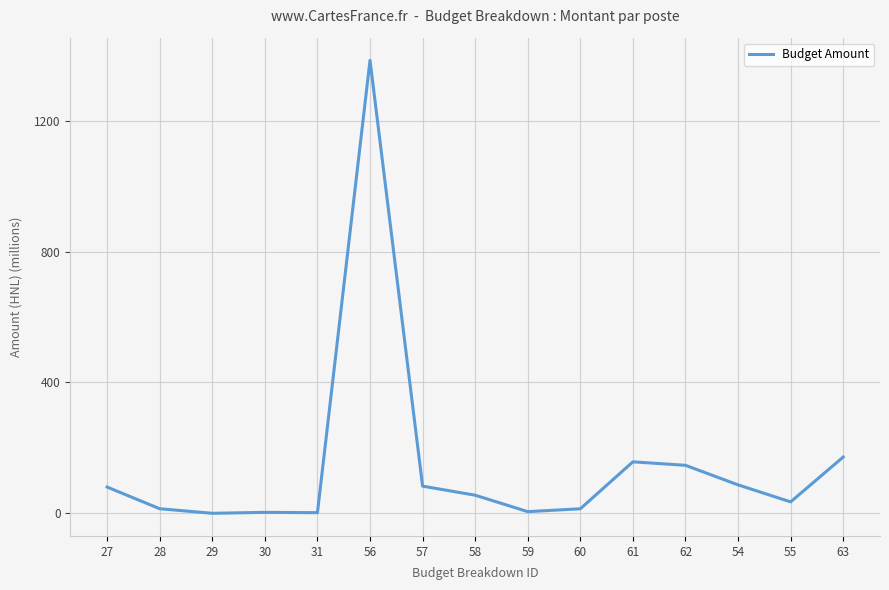

Does the chart display data point markers on the line(s)?

No